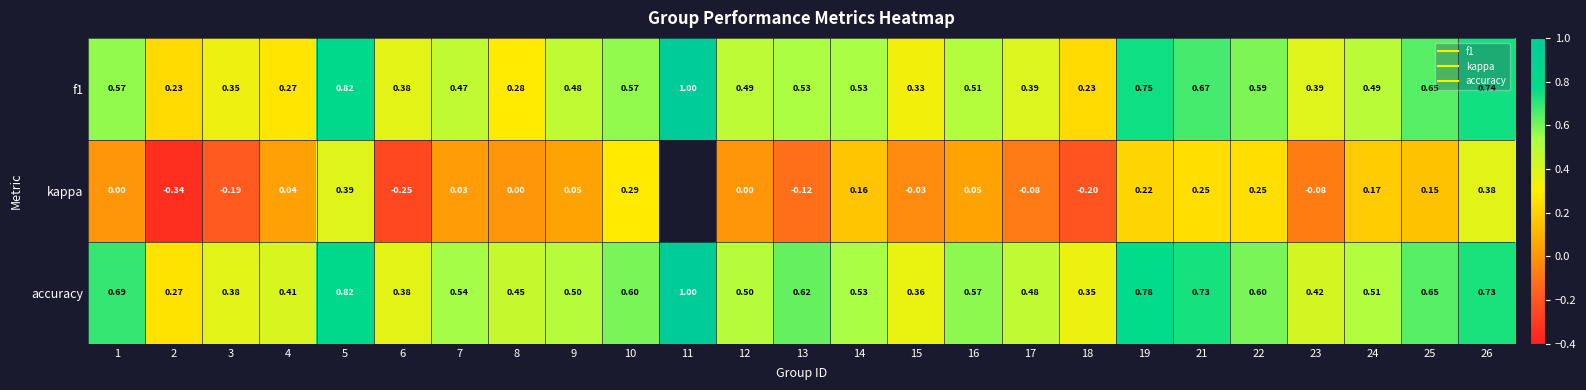

At how many categories does at least one series exceed 0?

25